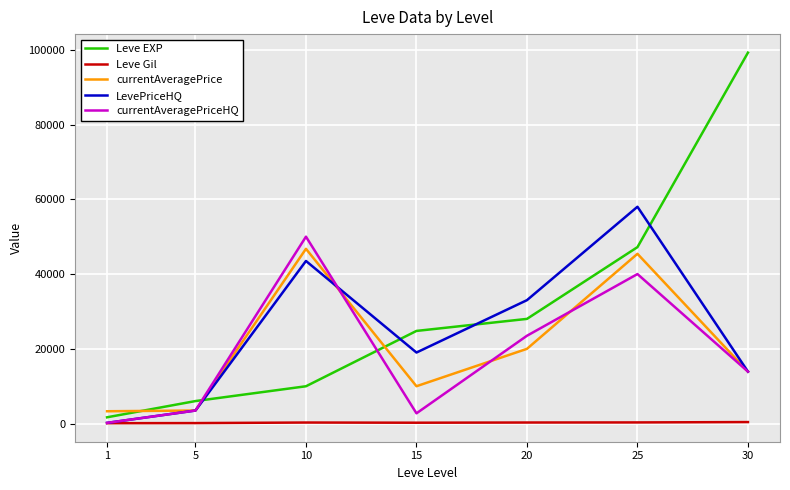

At which label does LevePriceHQ first exceed 19011?

10